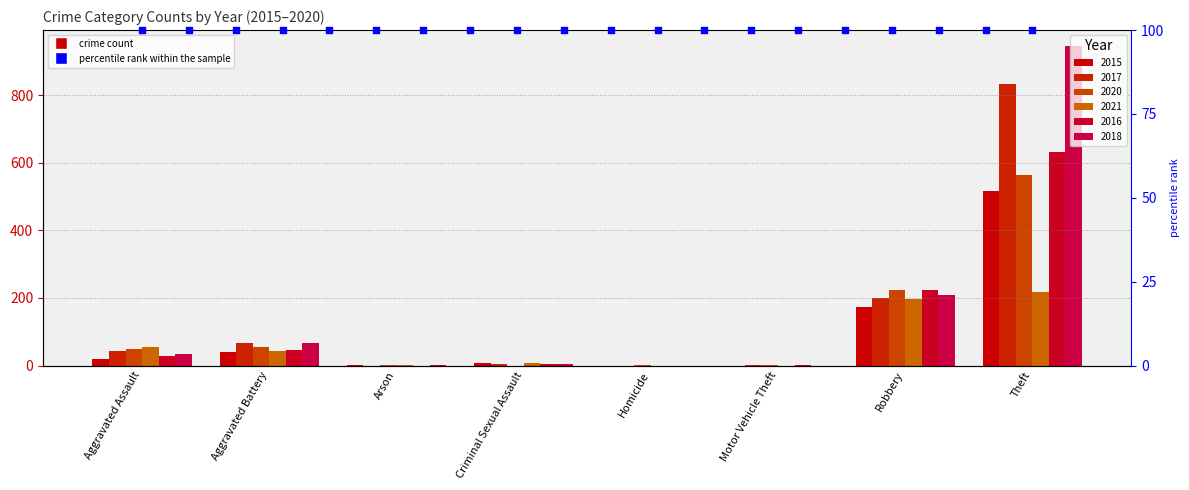

Which series has the widest spread of Y values?

2018